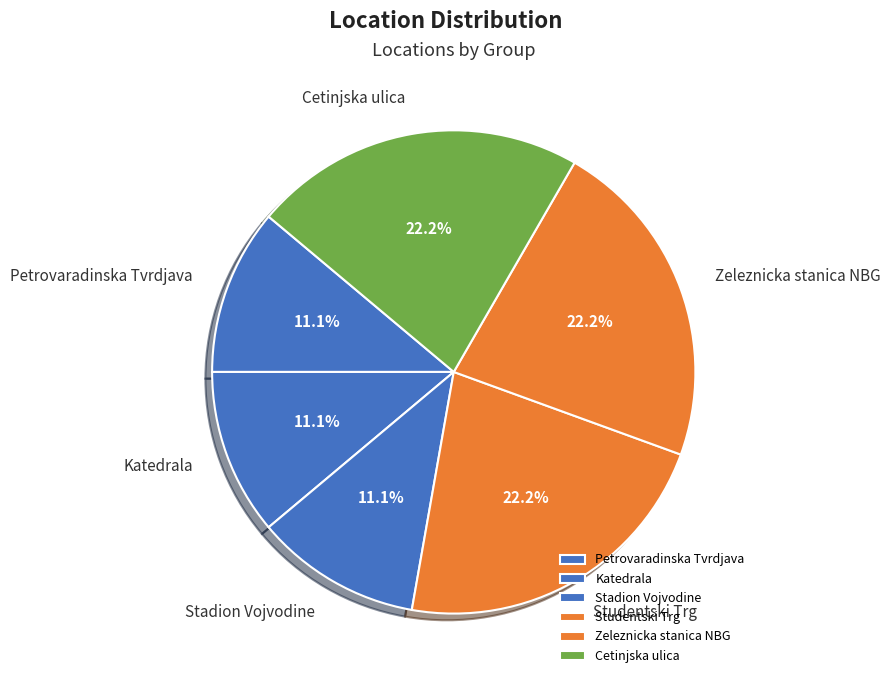

Do Zeleznicka stanica NBG and Cetinjska ulica together represent more than half of the pie?

No